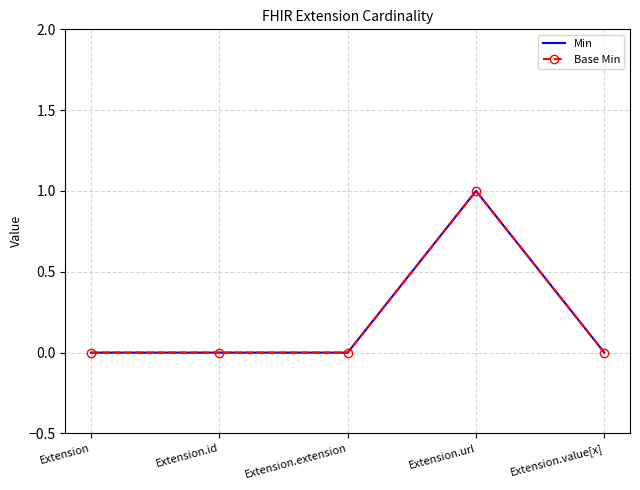

What is the label of the 3rd point from the right?

Extension.extension